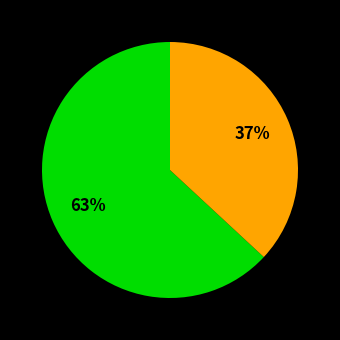

How many segments does this pie chart have?

2